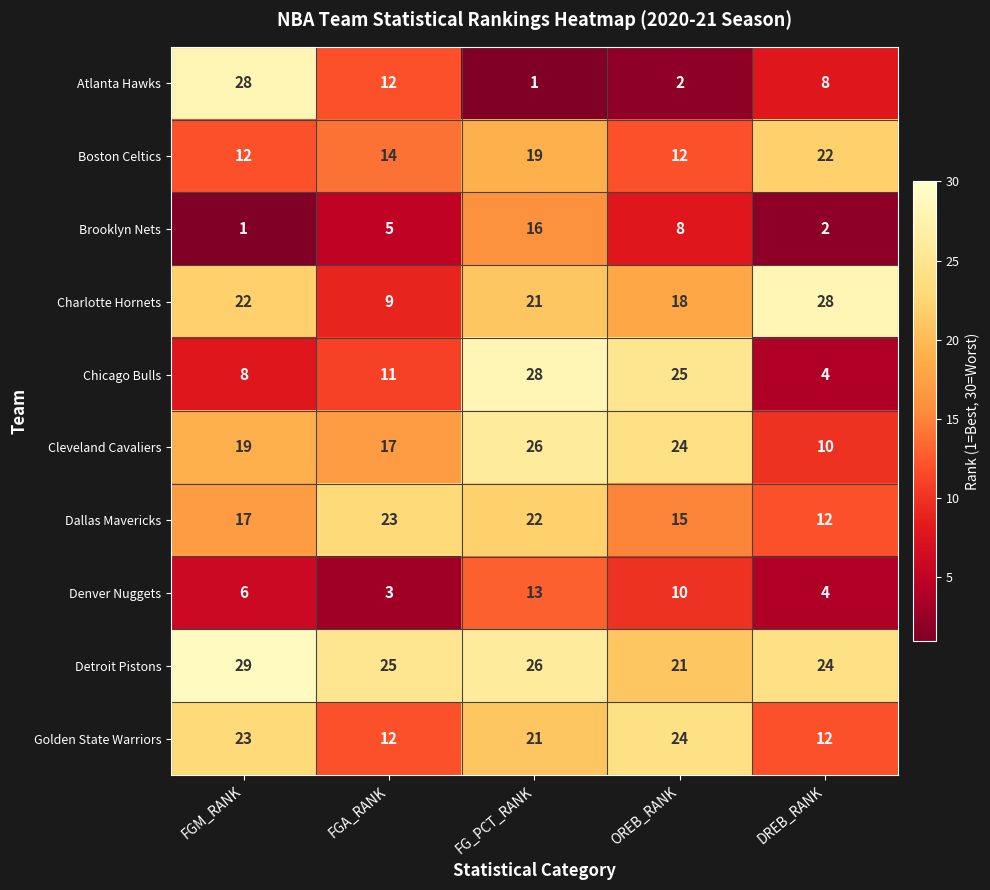

True or false: Atlanta Hawks has a value of 28 at FGM_RANK.

True